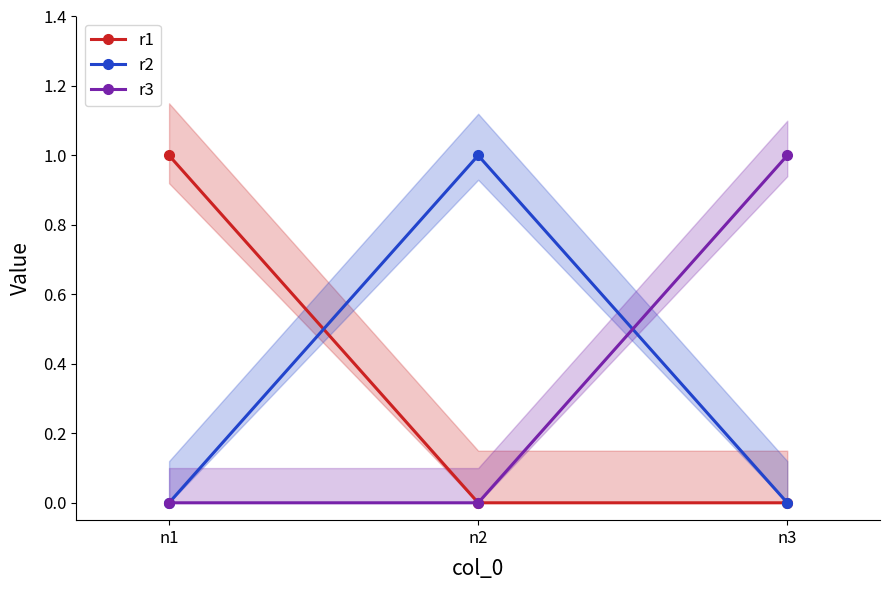

Reading left to right, what are all the values shown in this chart?

r1: n1=1	n2=0	n3=0
r2: n1=0	n2=1	n3=0
r3: n1=0	n2=0	n3=1